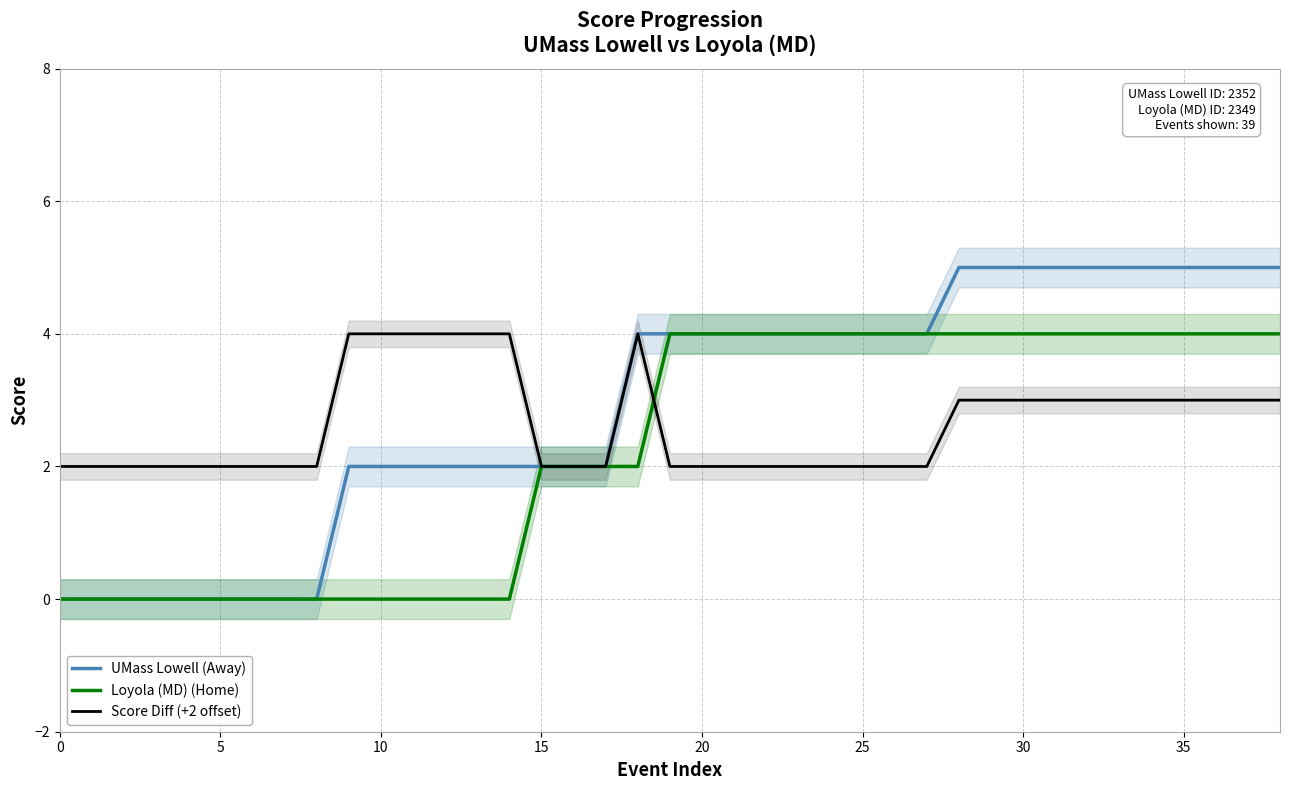

At which label is UMass Lowell (Away) closest to 2?

9